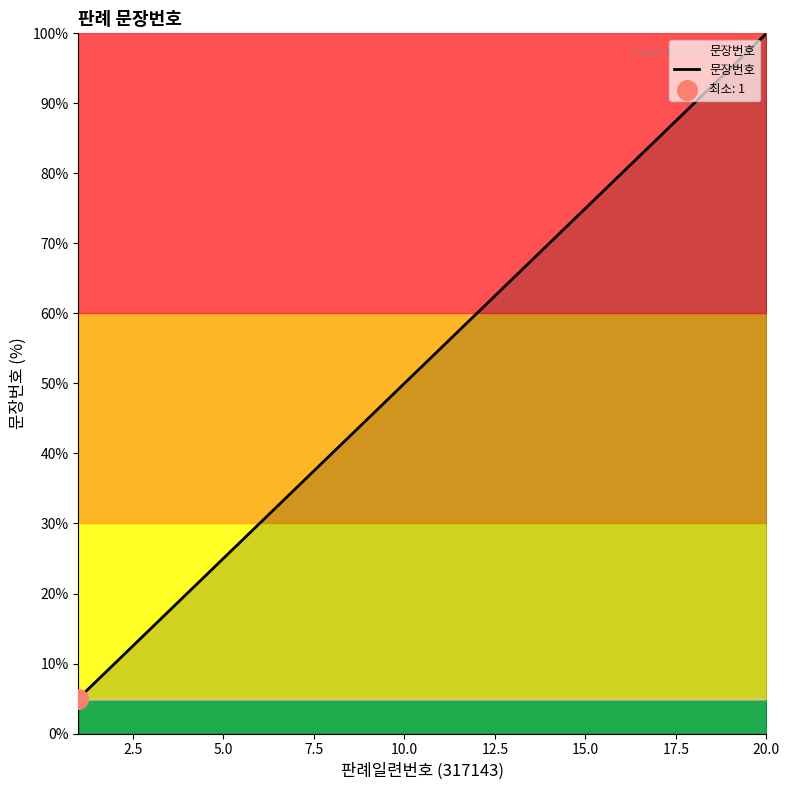

What is the greatest value displayed?

100.0